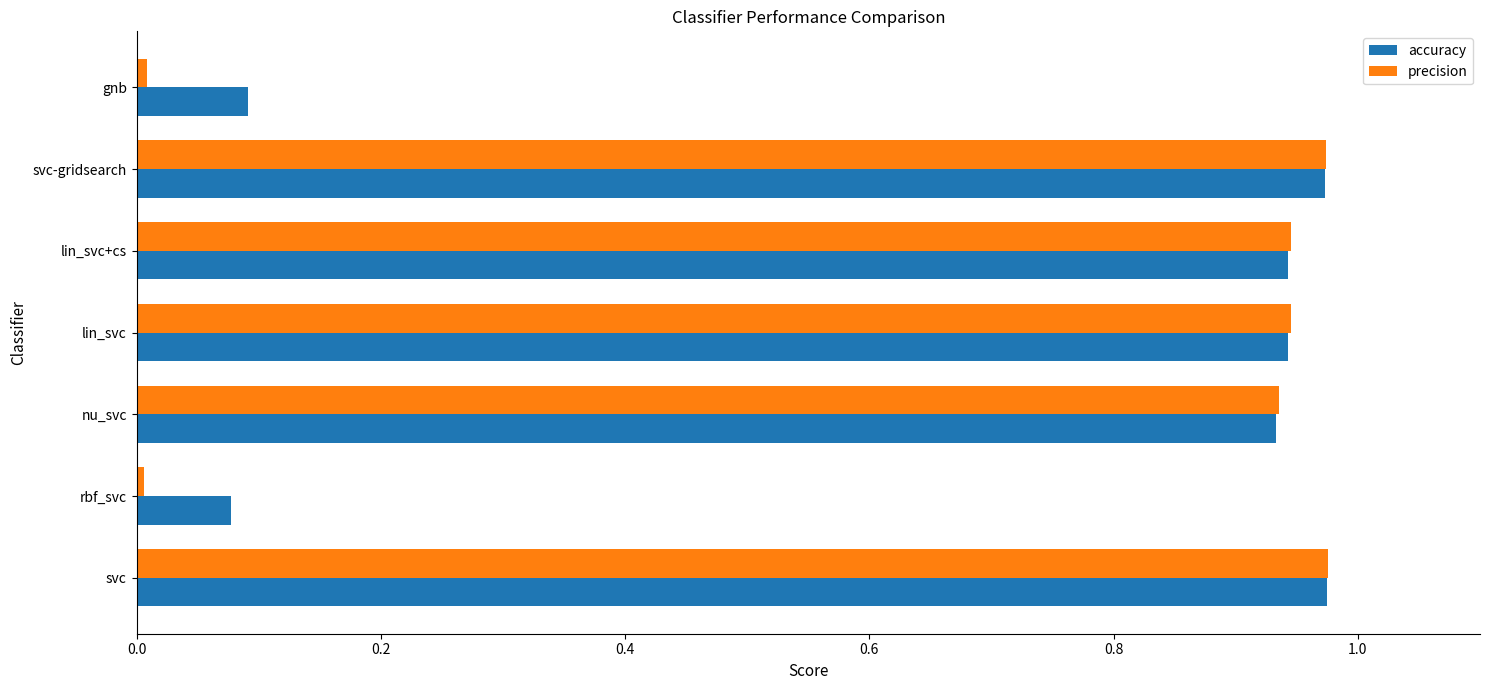

The precision series shows 0.2 at nu_svc. True or false?

False